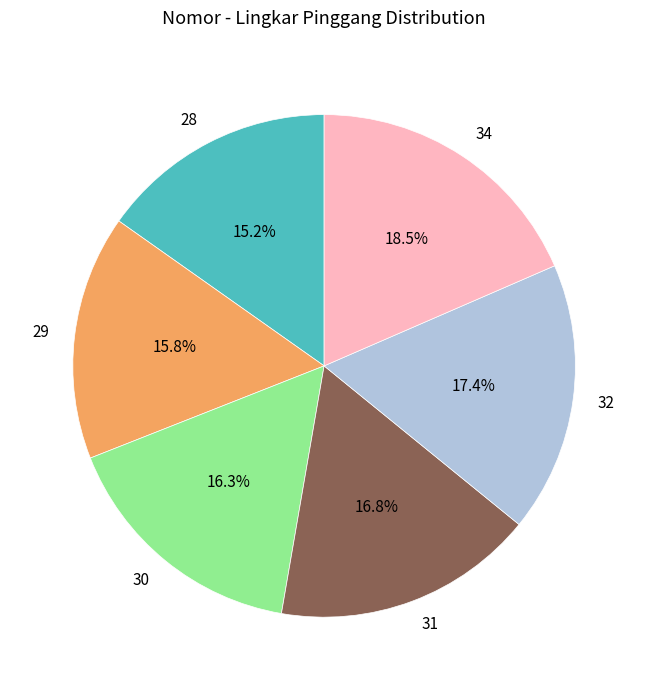

Approximately how many times larger is the value at 31 compared to 30?

1.0